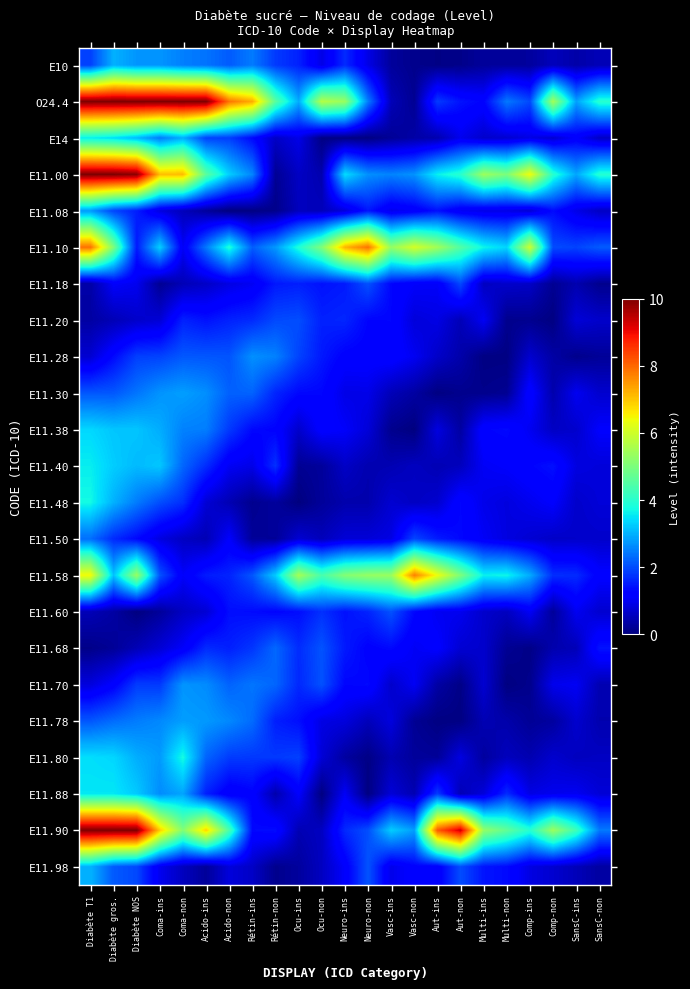

Count the number of data series in this chart.

23